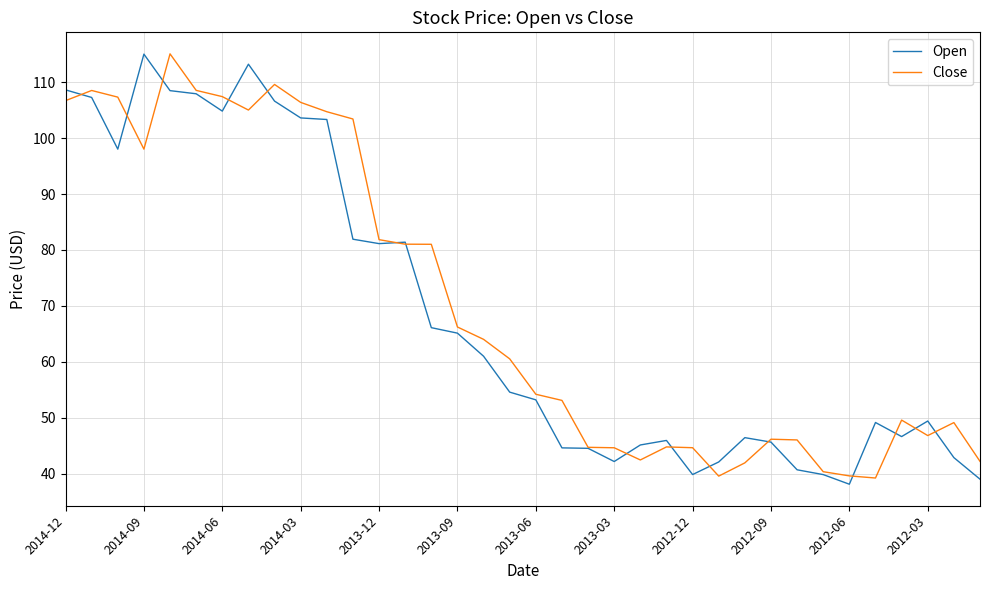

What is the lowest value of the Close series?

39.2